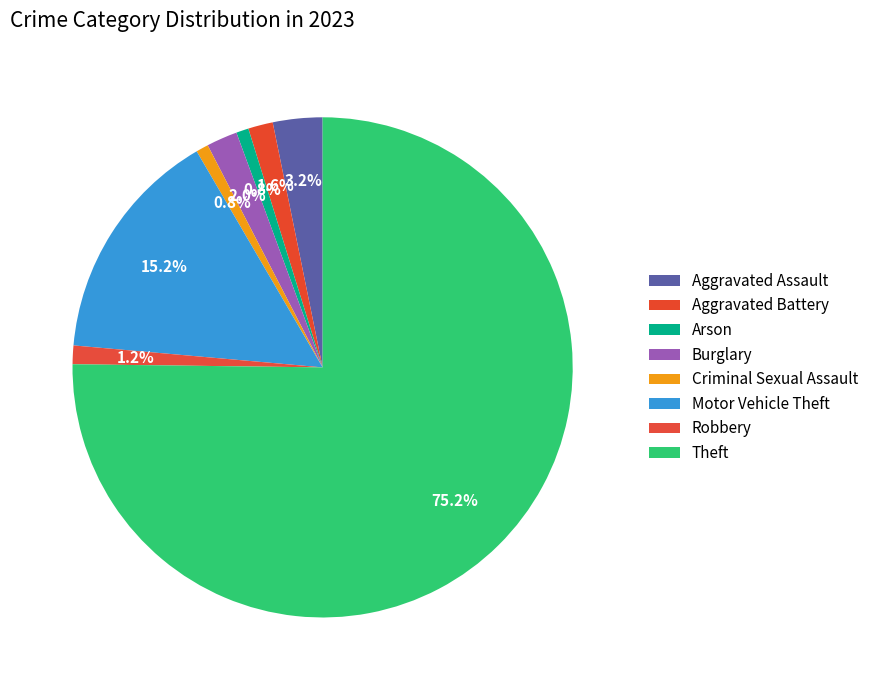

Count the number of slices in the pie.

8